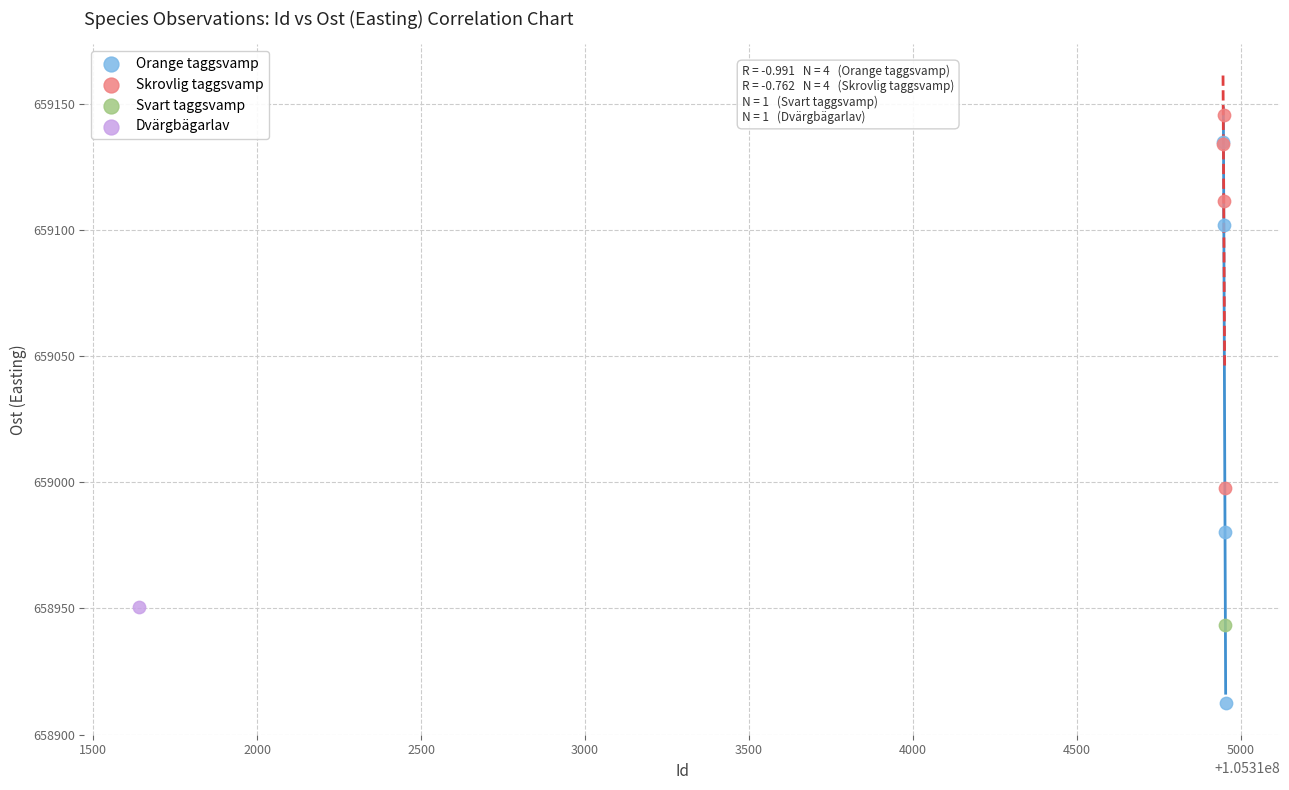

What are all the series names shown in the legend?

Orange taggsvamp, Skrovlig taggsvamp, Svart taggsvamp, Dvärgbägarlav